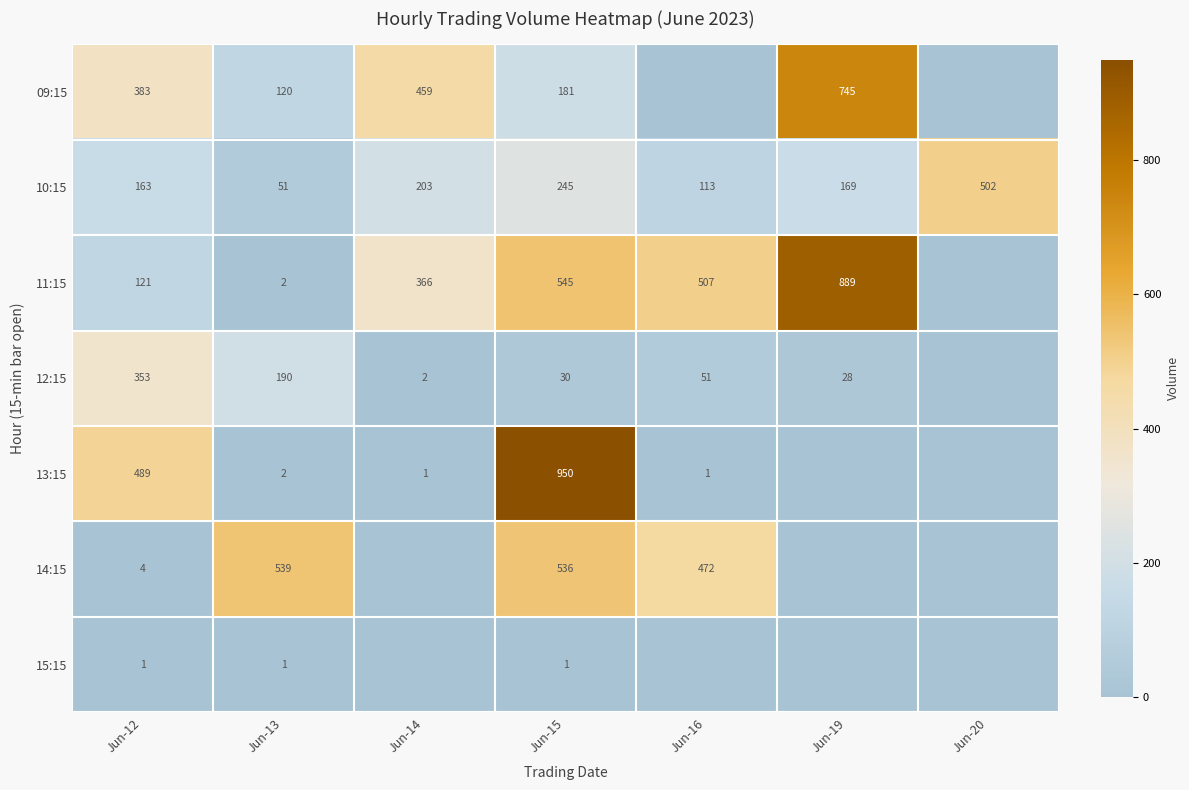

Is it true that 13:15 equals 1 at Jun-16?

True